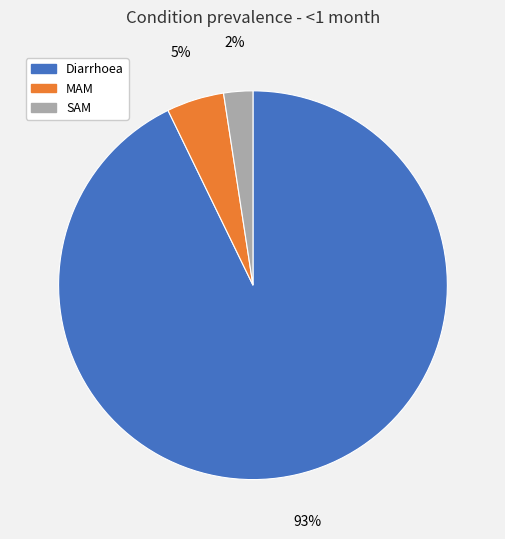

Does Diarrhoea represent more than half of the total?

Yes